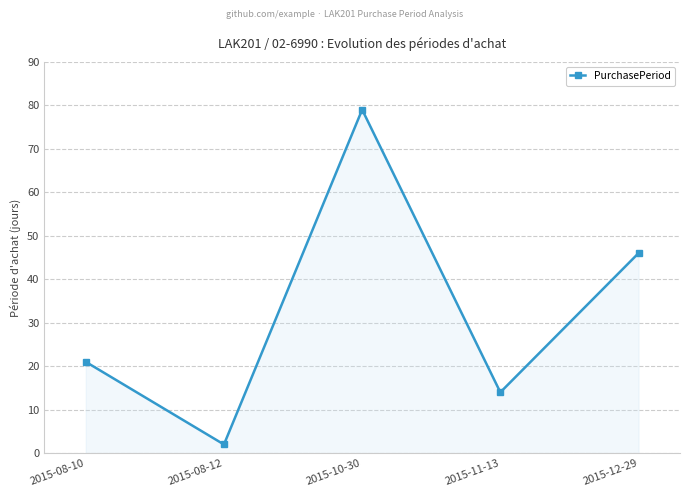

Does the chart display data point markers on the line(s)?

Yes